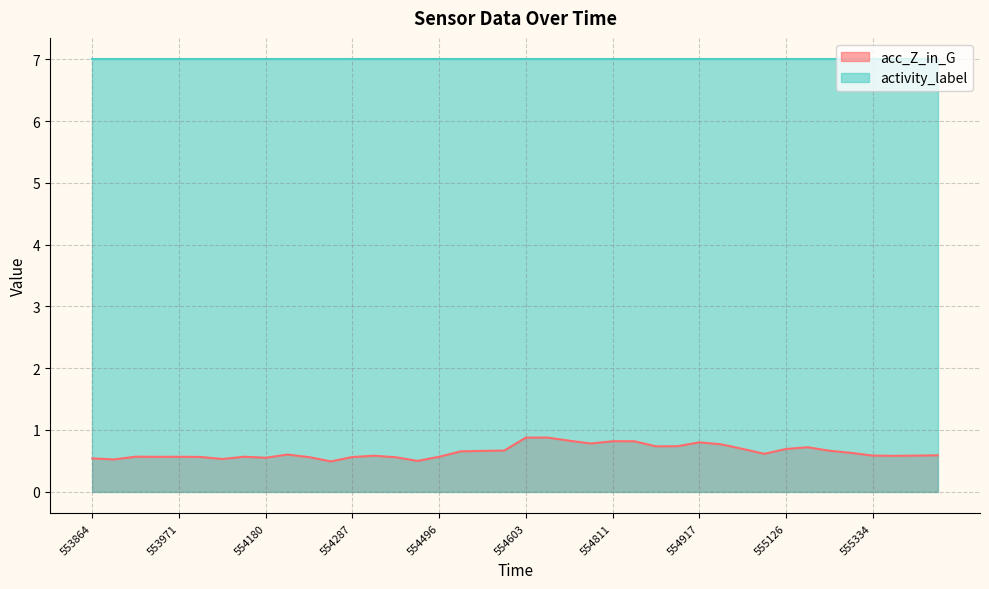

Where is the first local minimum?

553865